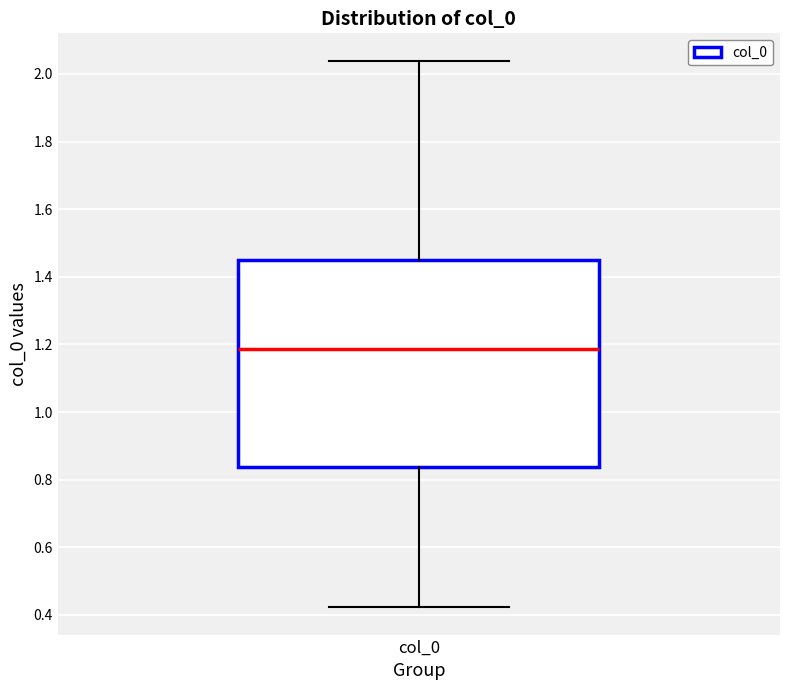

Transcribe this box plot: give where the median line is, the range the box spans, and where the two whiskers end, as read against the y-axis. The values are not printed on the chart, so give them approximately, as read against the axis.

median 1.18, box 0.84 to 1.46, whiskers 0.42 to 2.04